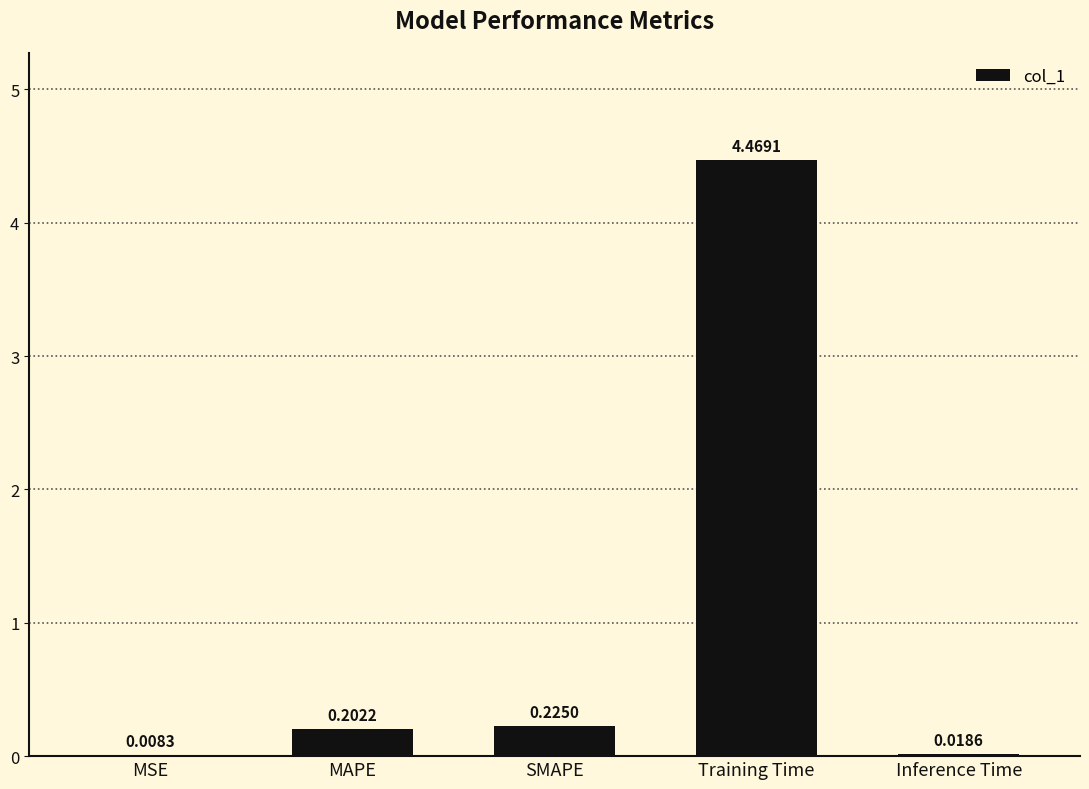

What is the average value?

1.0